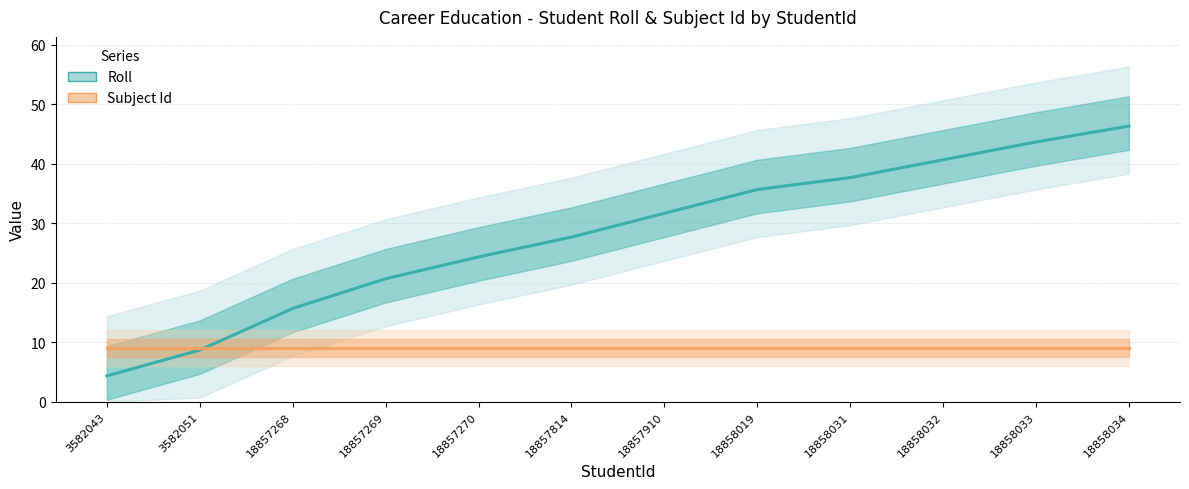

Does the chart have visible grid lines?

Yes